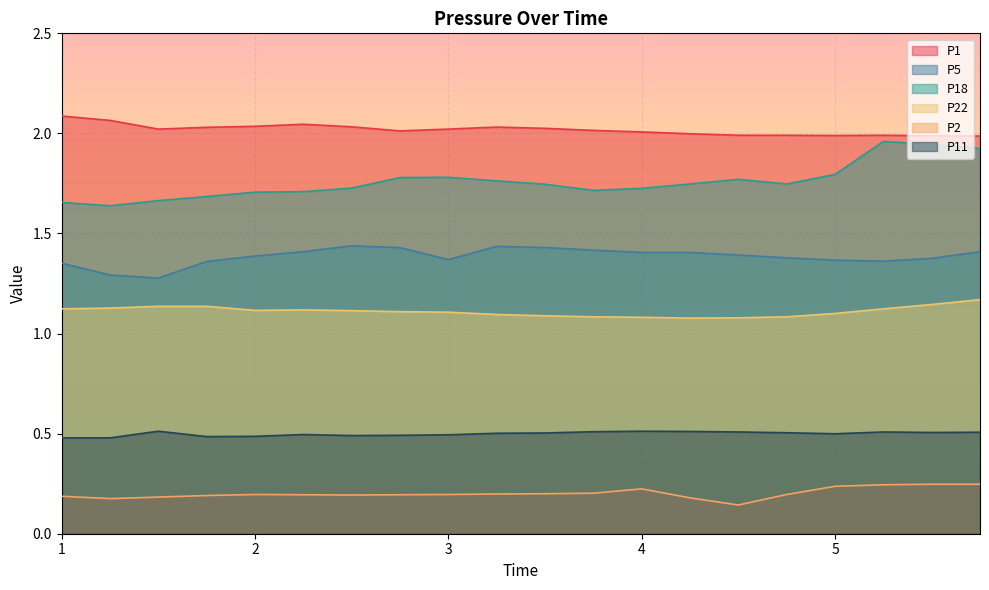

How many distinct data groups are displayed?

6